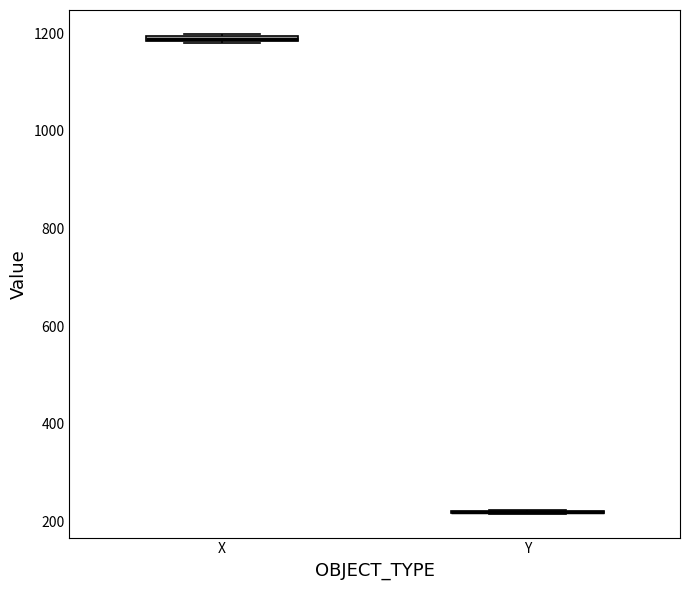

Where is the upper edge of the box for X on the y-axis? The values are not printed on the chart, so give them approximately, as read against the axis.

1200